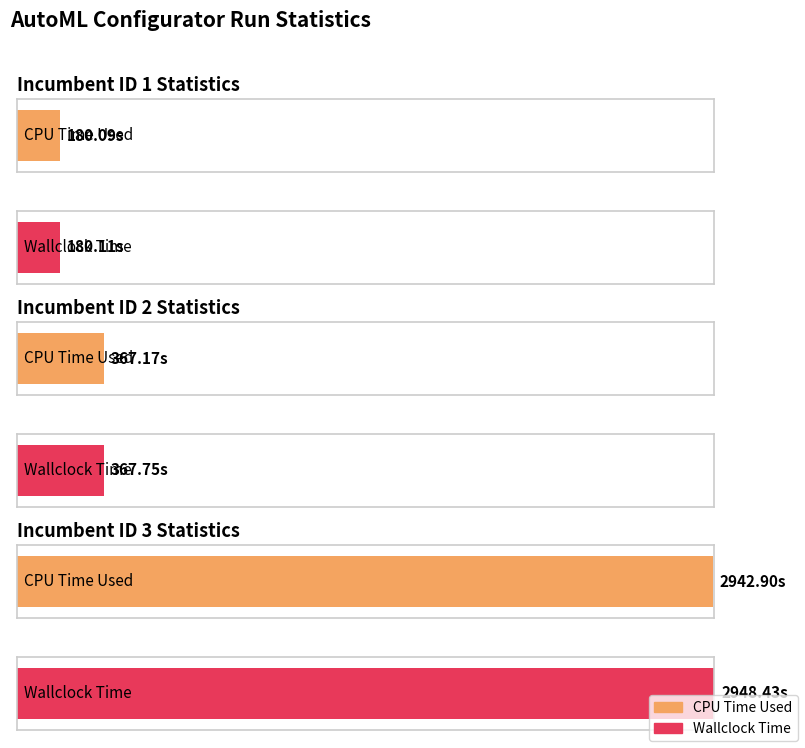

Which category has the lowest value in the CPU Time Used series?

1